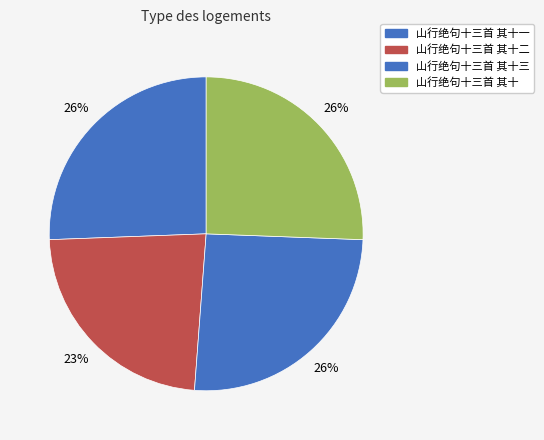

Is there any slice that represents more than half of the pie?

No